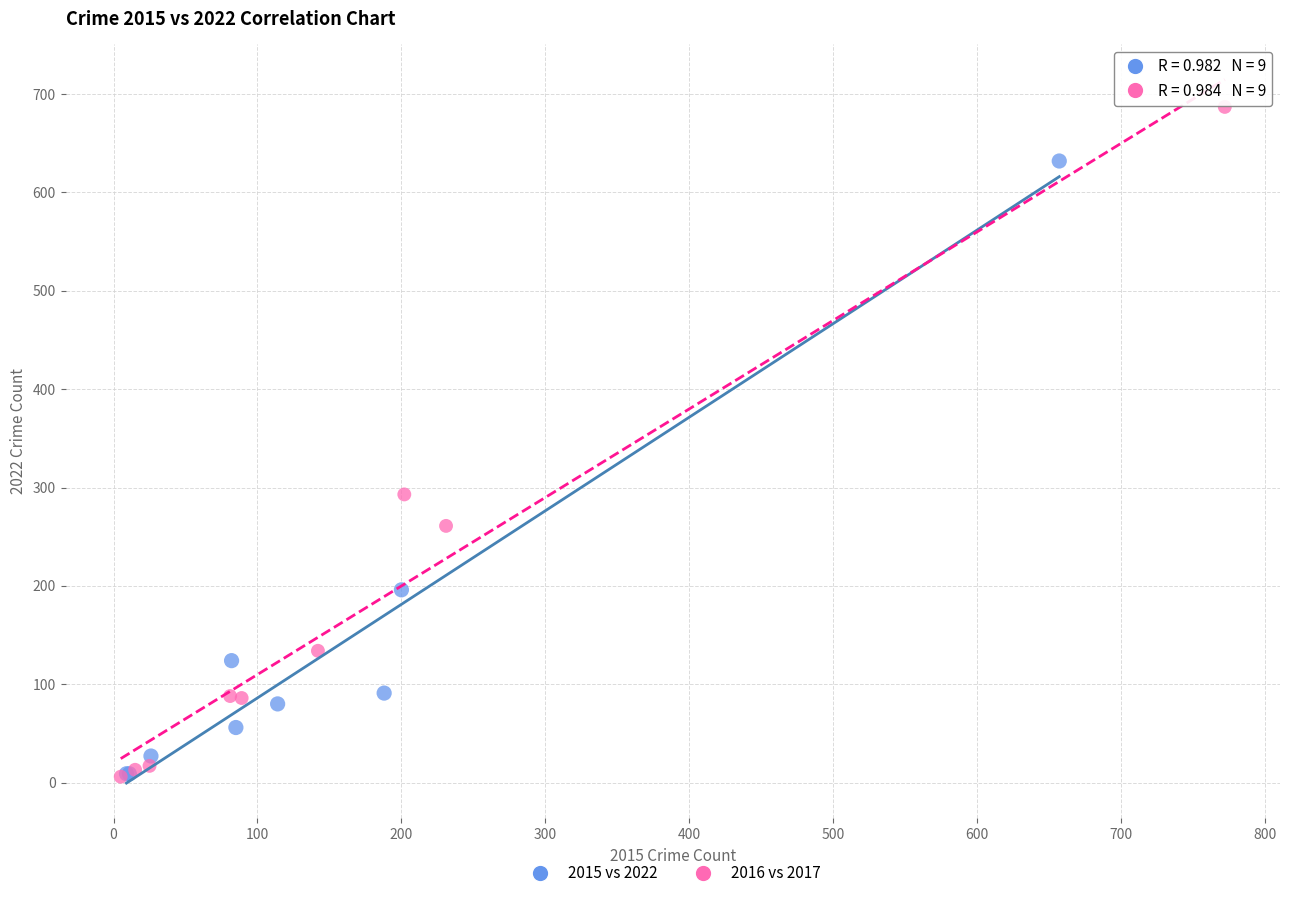

Which series has the largest Y range (max minus min)?

2016 vs 2017